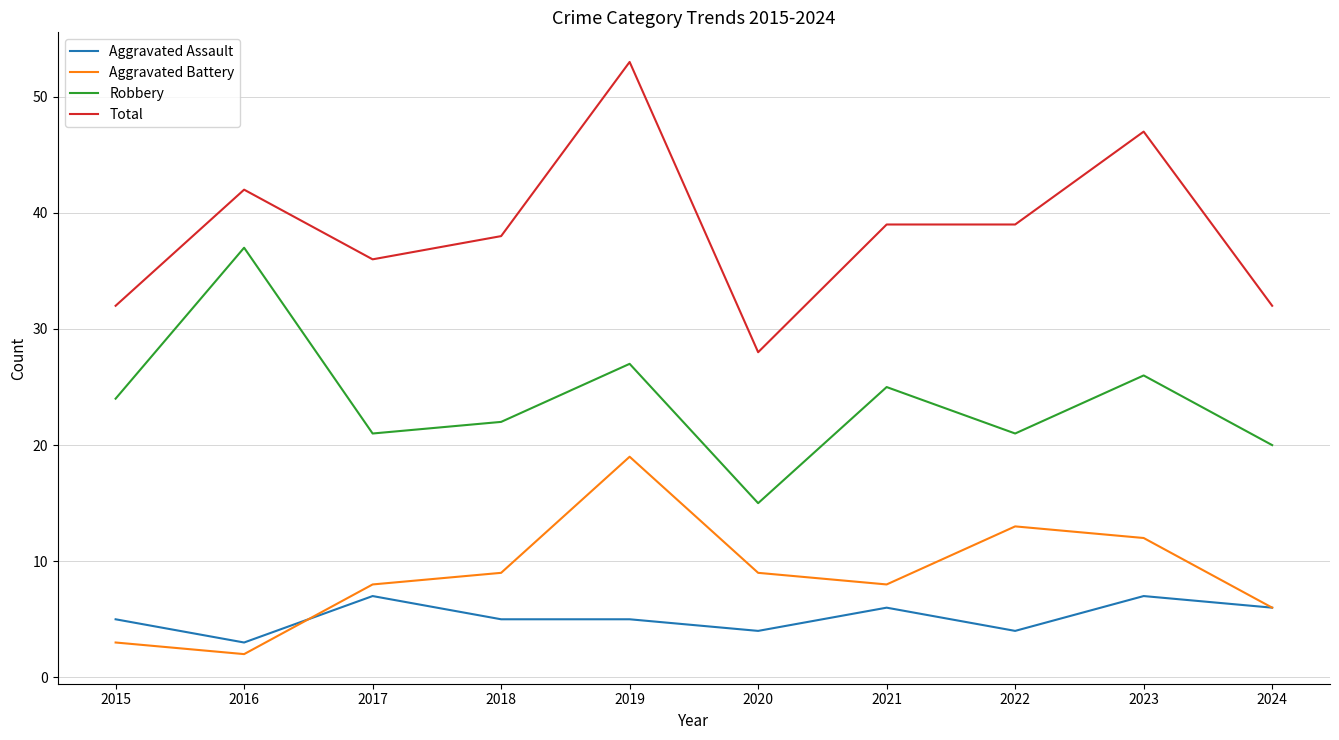

The value of Aggravated Assault at 2024 is 6. True or false?

True